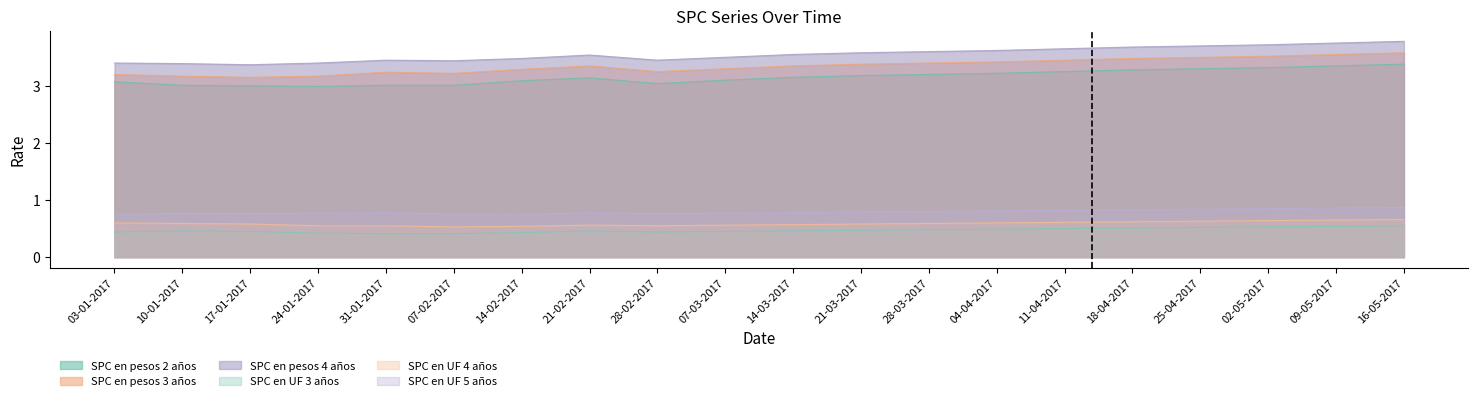

What is the value of the SPC en pesos 2 años point at the 13th from the left?

3.2